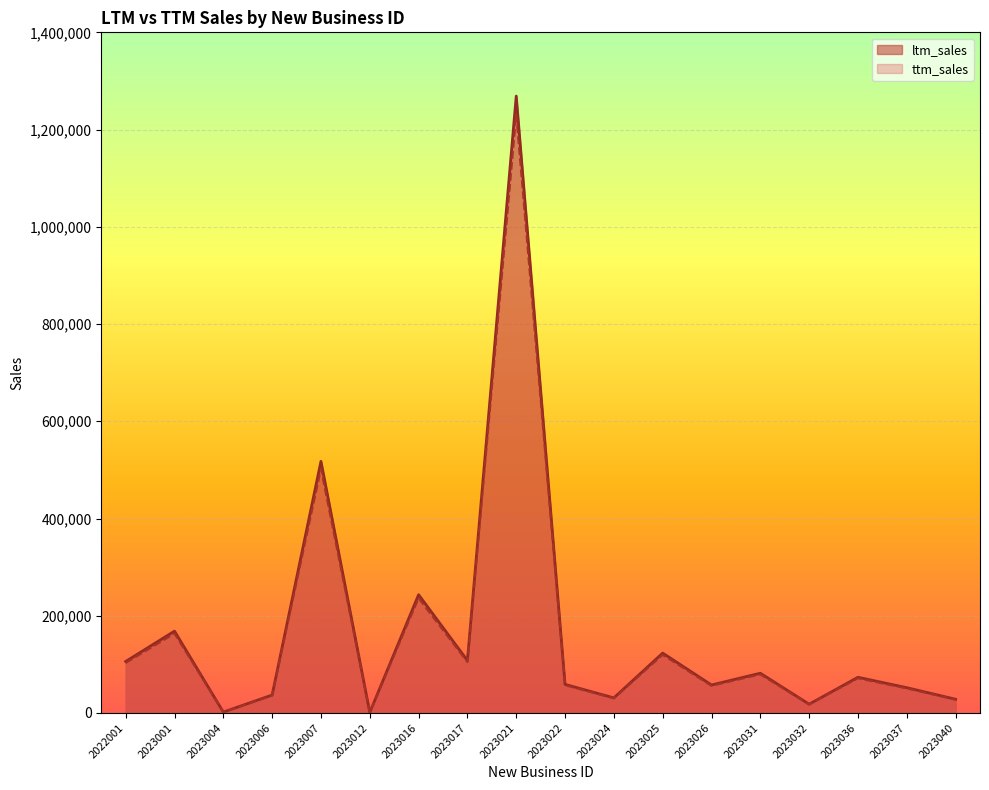

Where does the ltm_sales series first go above 73476?

2022001